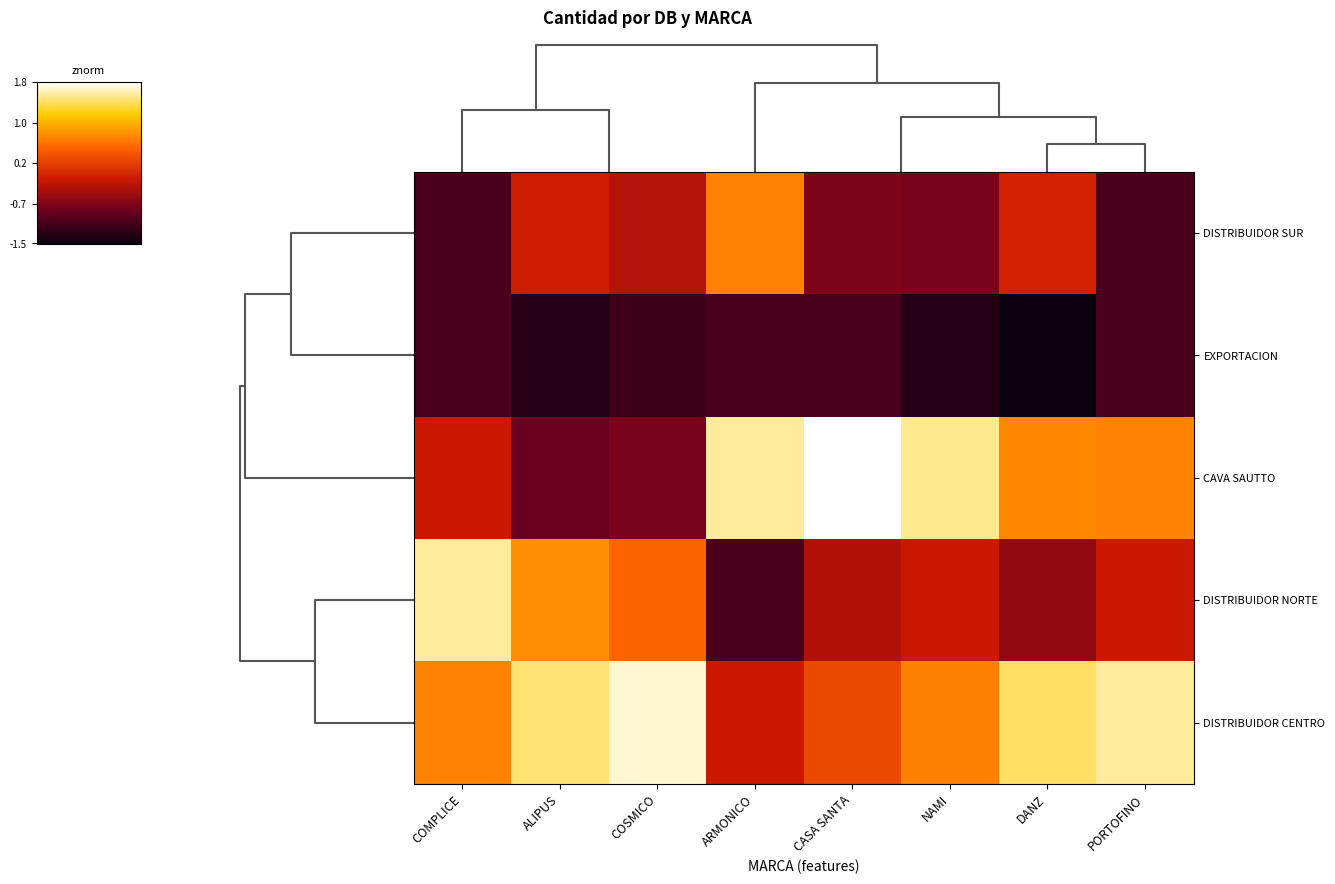

Count the number of categories in the chart.

8